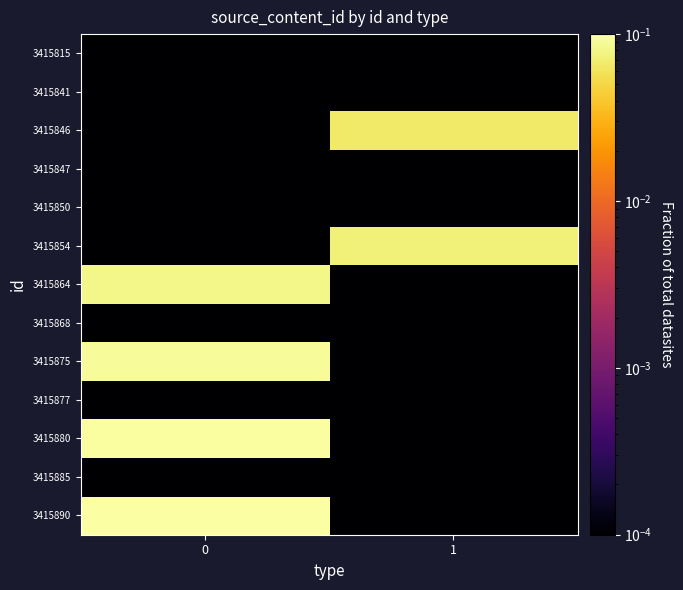

What is the maximum value shown in the chart?

0.1